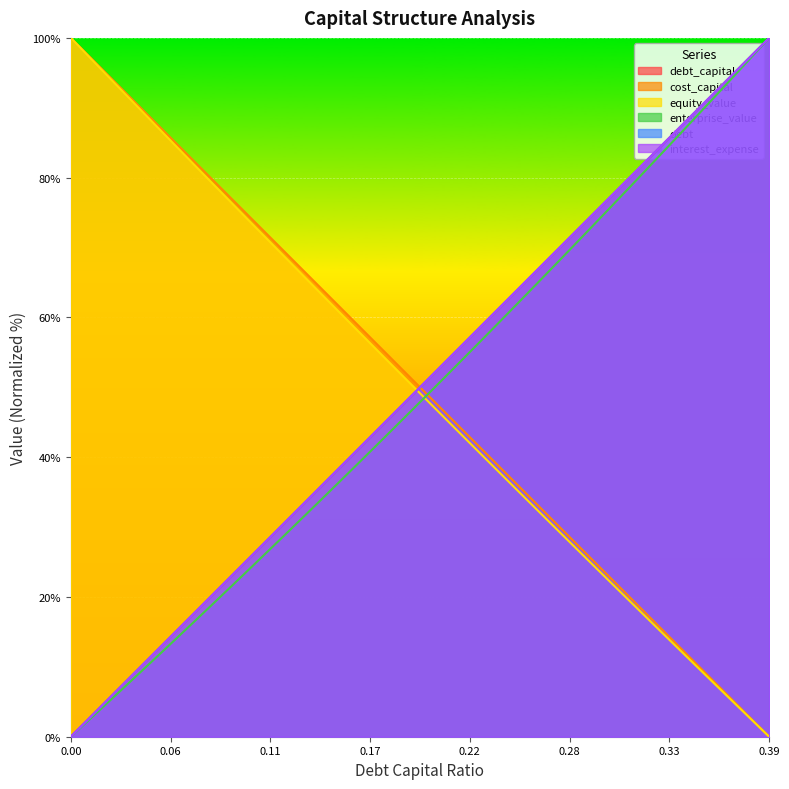

What are all the series names shown in the legend?

debt_capital, cost_capital, equity_value, enterprise_value, debt, interest_expense